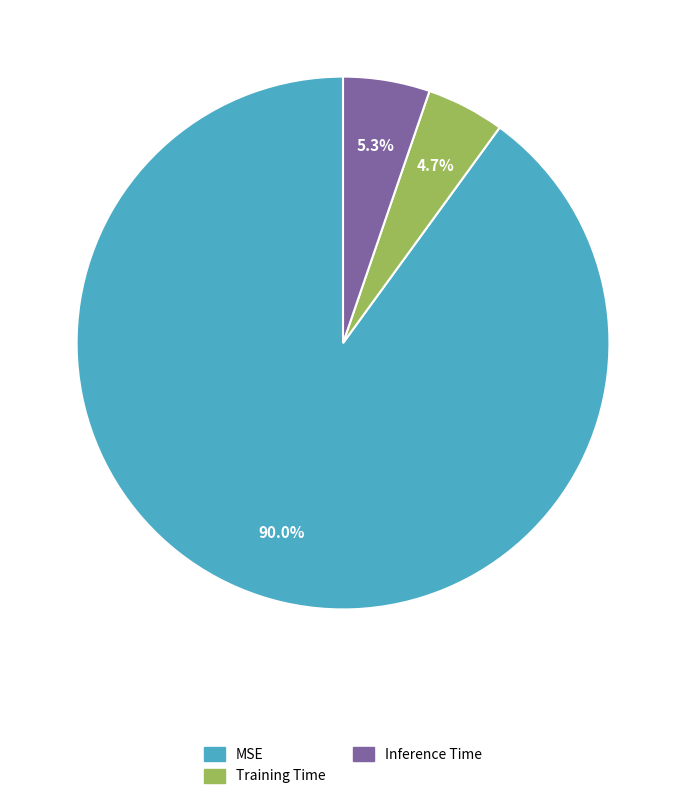

Which slice is the largest?

MSE